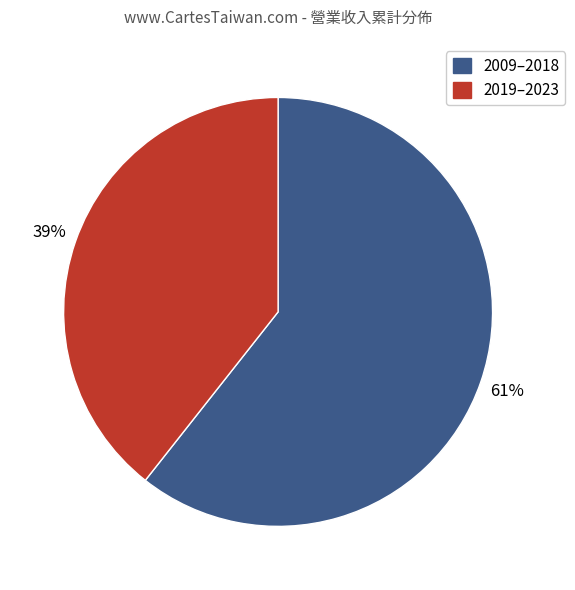

What is the largest slice in the pie chart?

2009–2018